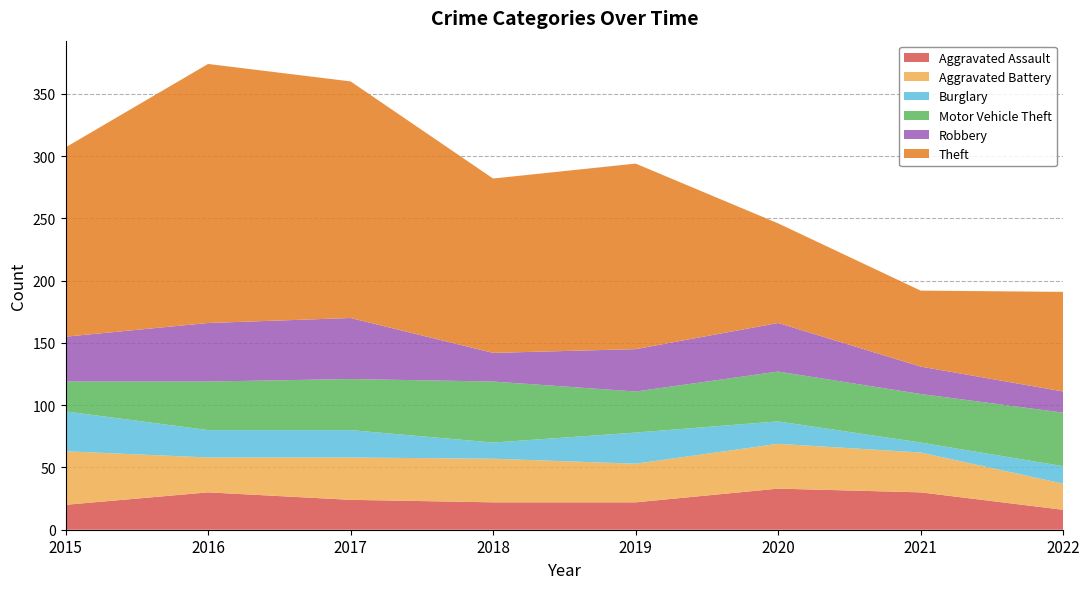

Reading left to right, list all the values displayed in this chart.

Aggravated Assault: 20	30	24	22	22	33	30	16
Aggravated Battery: 43	28	34	35	31	36	32	21
Burglary: 32	22	22	13	25	18	8	14
Motor Vehicle Theft: 24	39	41	49	33	40	39	43
Robbery: 36	47	49	23	34	39	22	17
Theft: 152	208	190	140	149	80	61	80